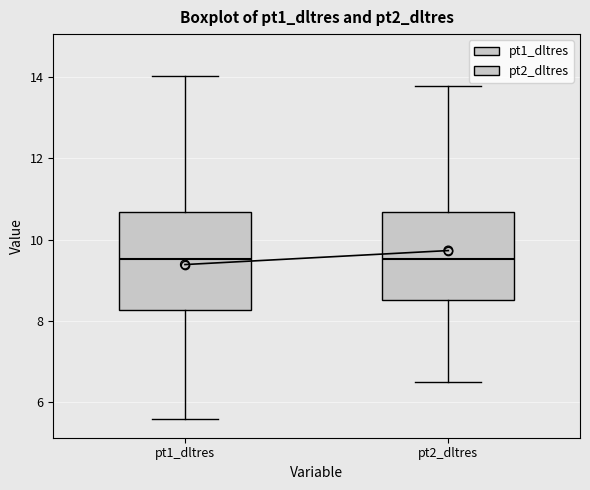

Reading left to right, transcribe this box plot: for each box, give where its median line is, the range the box spans, and where its two whiskers end, as read against the y-axis. The values are not printed on the chart, so give them approximately, as read against the axis.

pt1_dltres: median 9.6, box 8.2 to 10.6, whiskers 5.6 to 14.0
pt2_dltres: median 9.6, box 8.6 to 10.6, whiskers 6.6 to 13.8